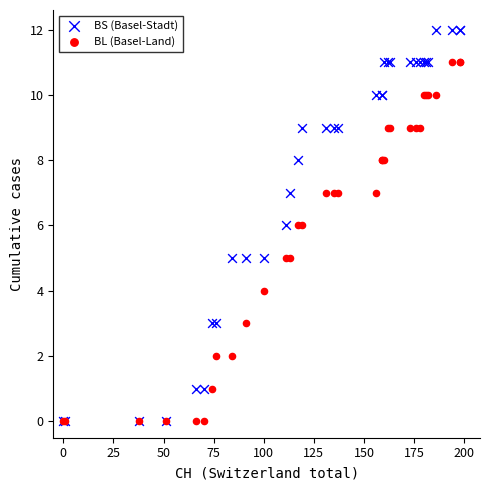

Which series reaches the maximum Y coordinate?

BS (Basel-Stadt)